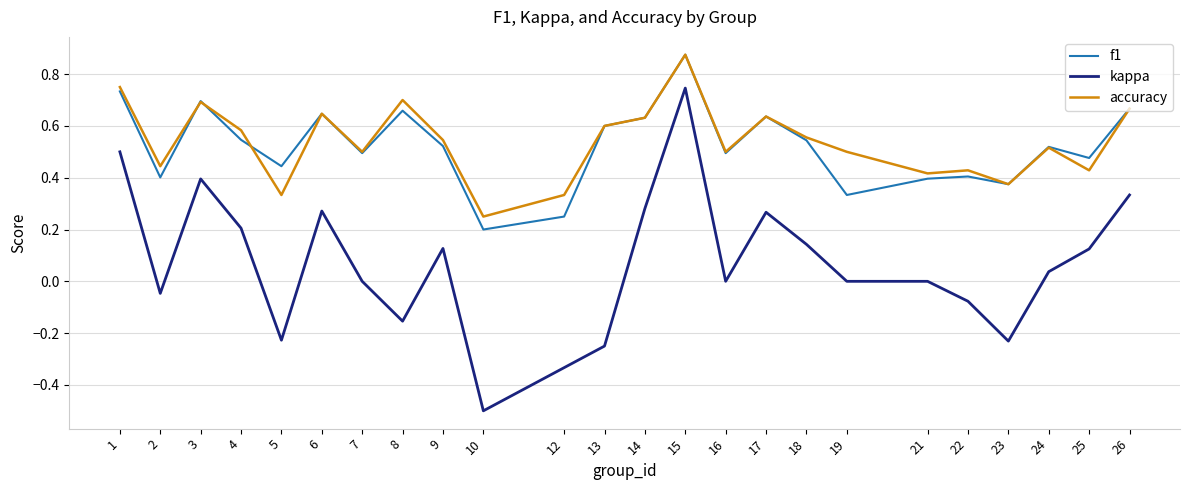

At which category does f1 reach its first local valley?

2